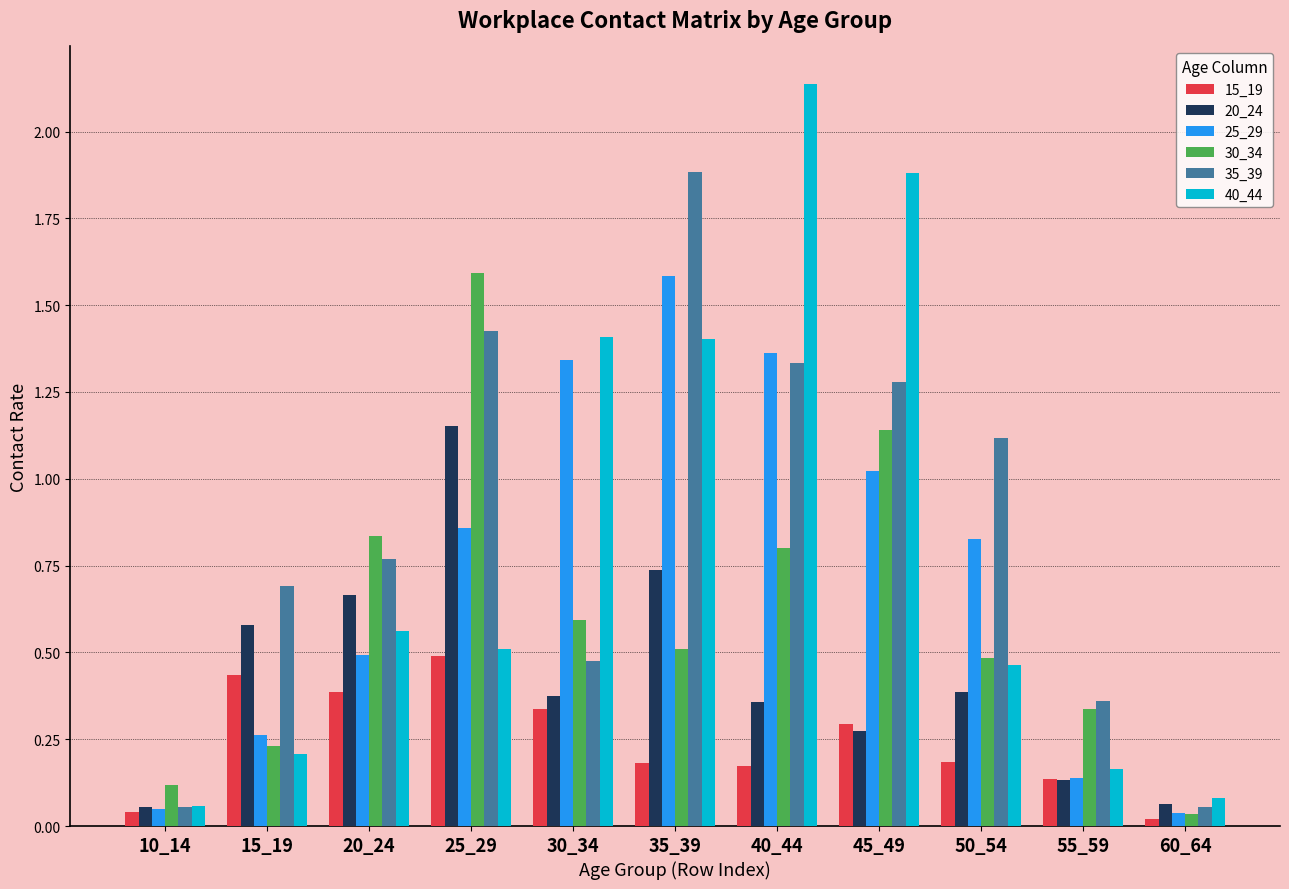

What is the sum of all 30_34 values?

6.7